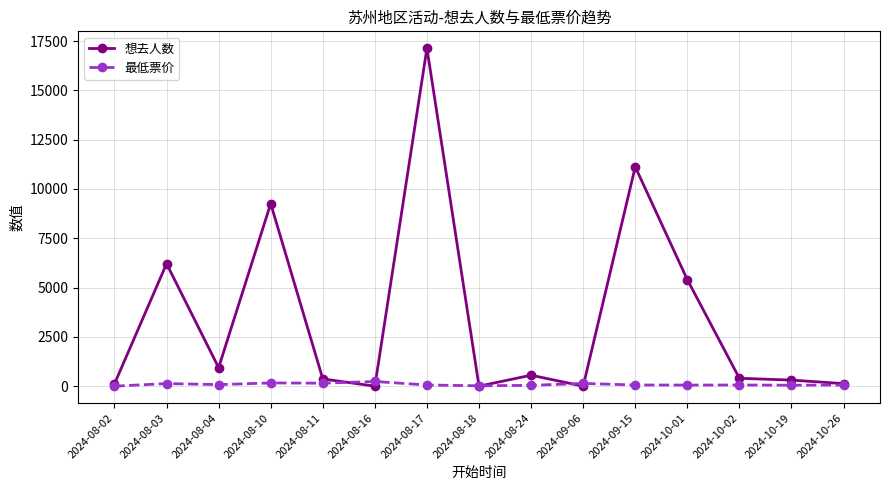

At how many categories does at least one series exceed 7786?

3